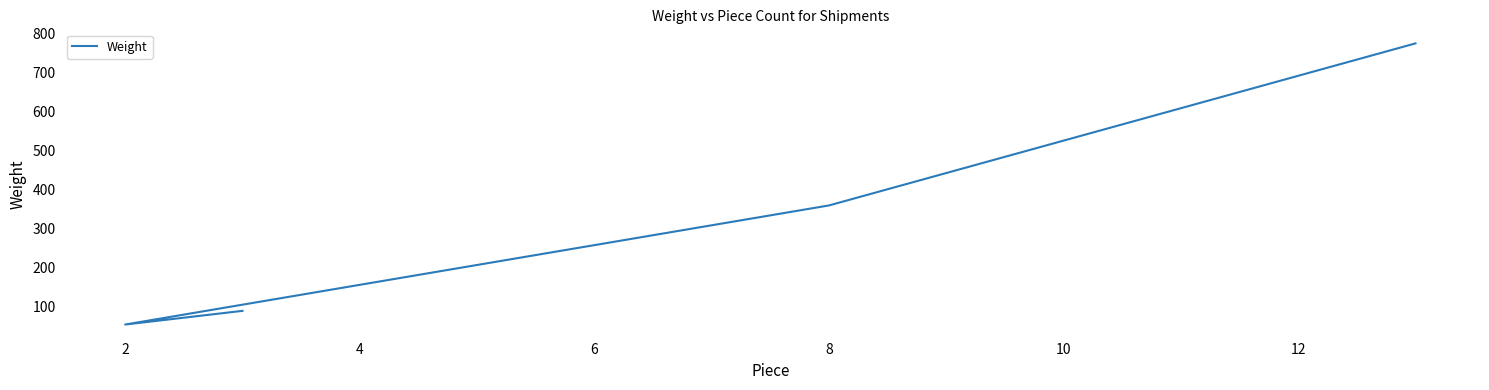

What is the sum of all values?

1280